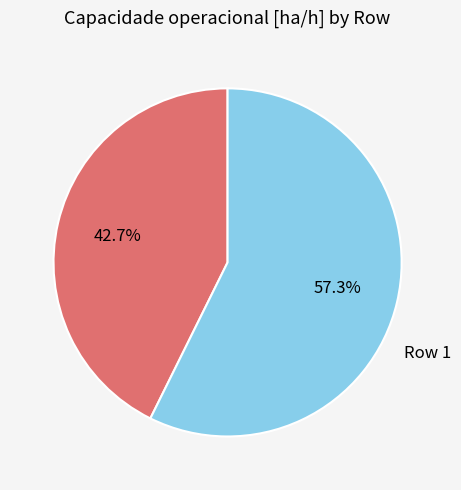

Does any single category account for the majority?

Yes